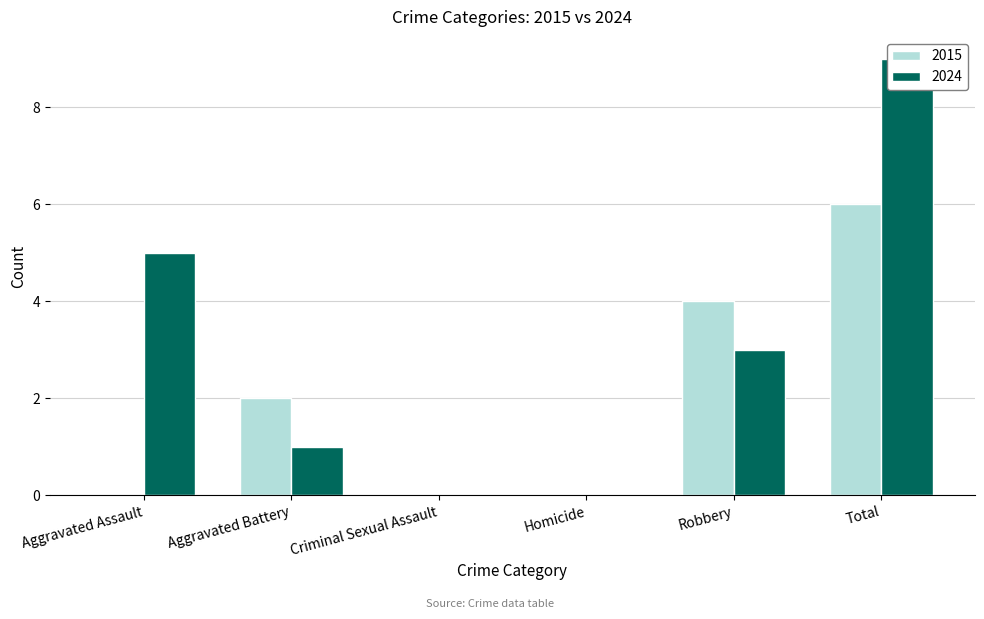

Count the number of categories in the chart.

6